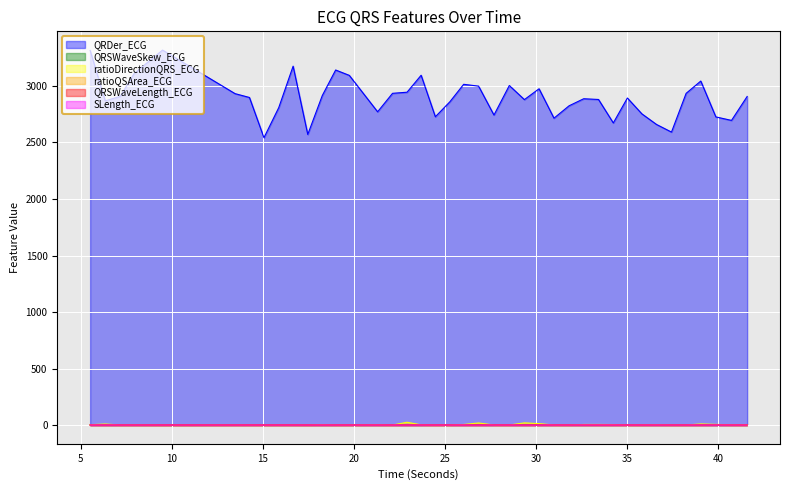

Where is the first local maximum for SLength_ECG?

7.1640625